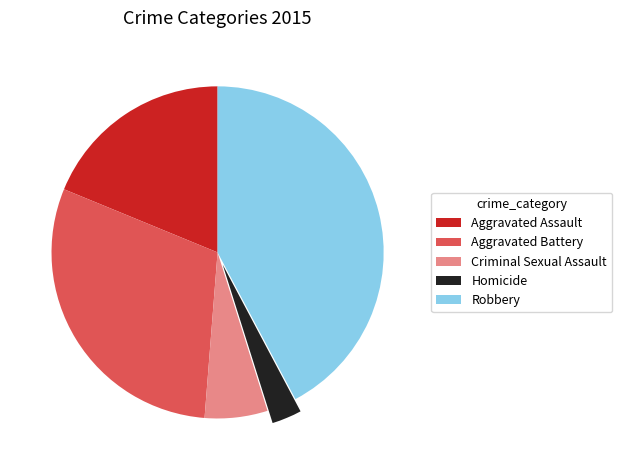

Is the sum of Robbery and Aggravated Assault greater than half?

Yes